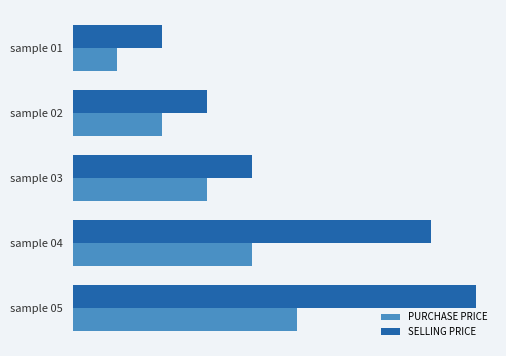

What is the value of the PURCHASE PRICE bar at the 4th from the left?

4000